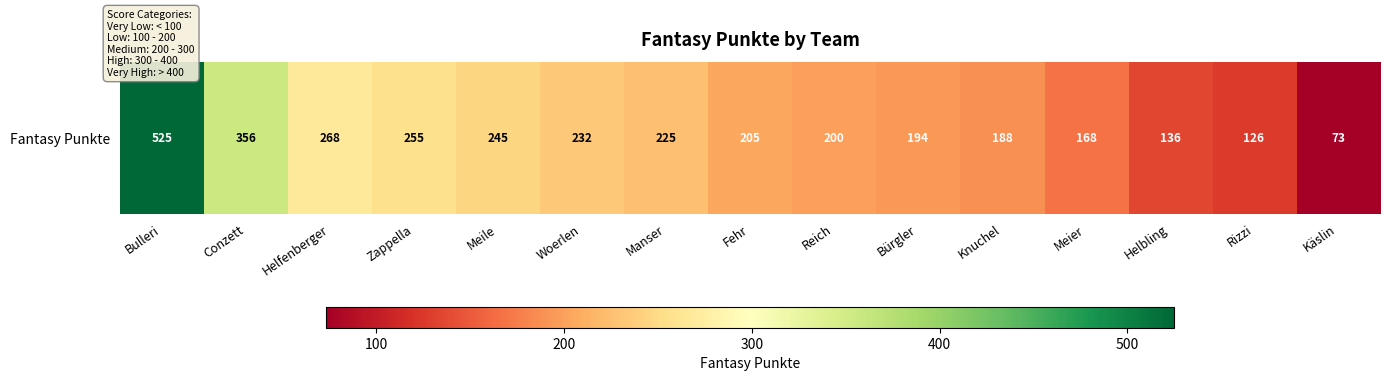

Reading left to right, list all the values displayed in this chart.

Bulleri=525	Conzett=356	Helfenberger=268	Zappella=255	Meile=245	Woerlen=232	Manser=225	Fehr=205	Reich=200	Bürgler=194	Knuchel=188	Meier=168	Helbling=136	Rizzi=126	Käslin=73